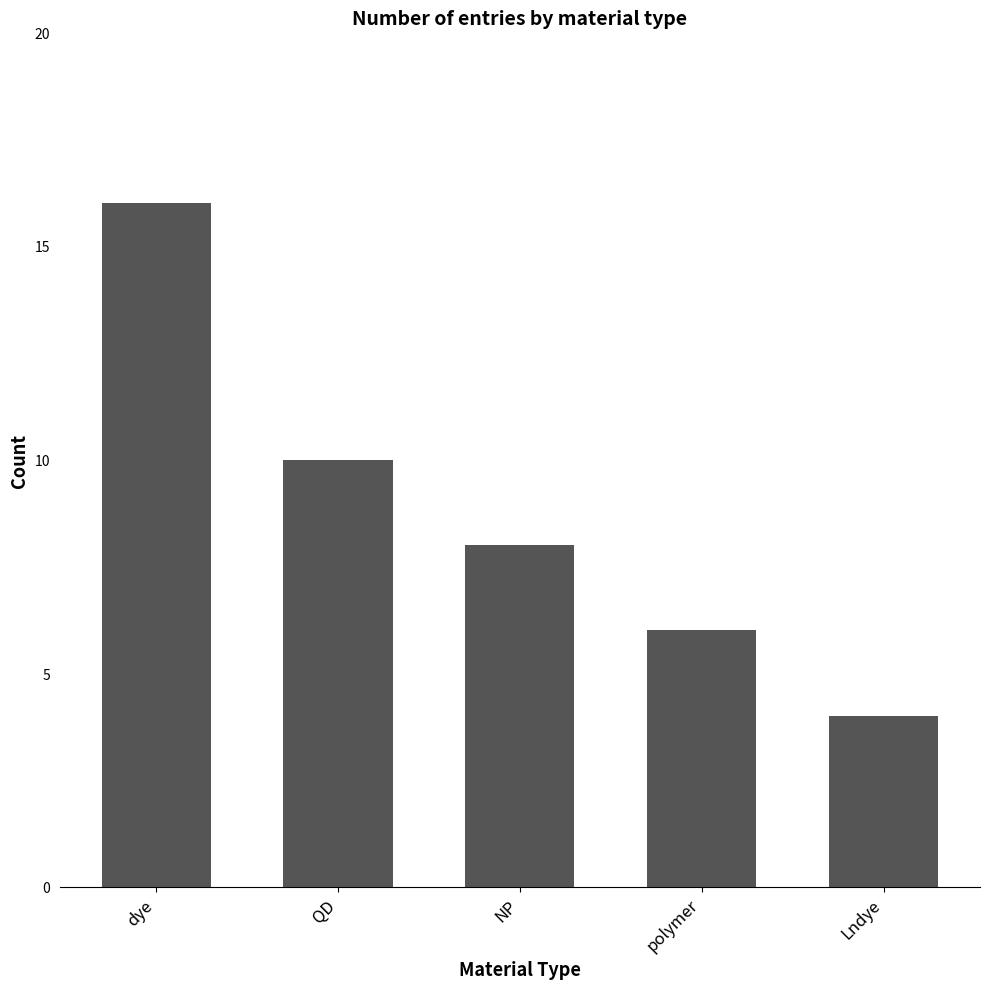

How many values are between 6 and 10?

3